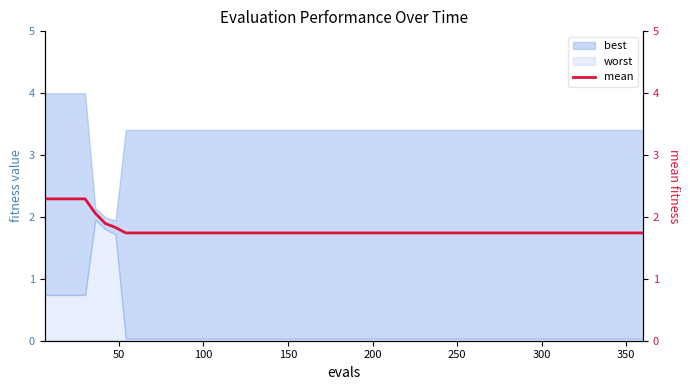

What is the maximum value for worst?

2.0